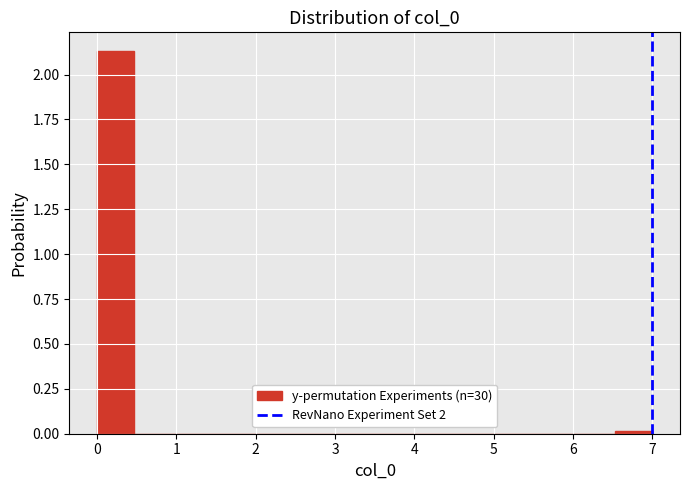

Over which range of the x-axis is the bar tallest?

0.0 to 0.5